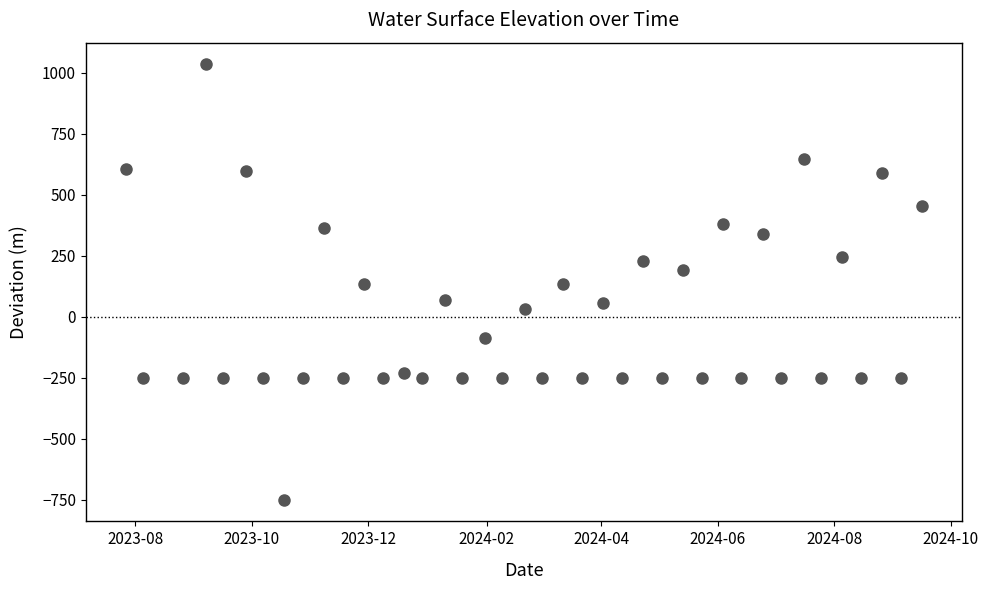

What is the range of Y values (max minus min)?

1783.0